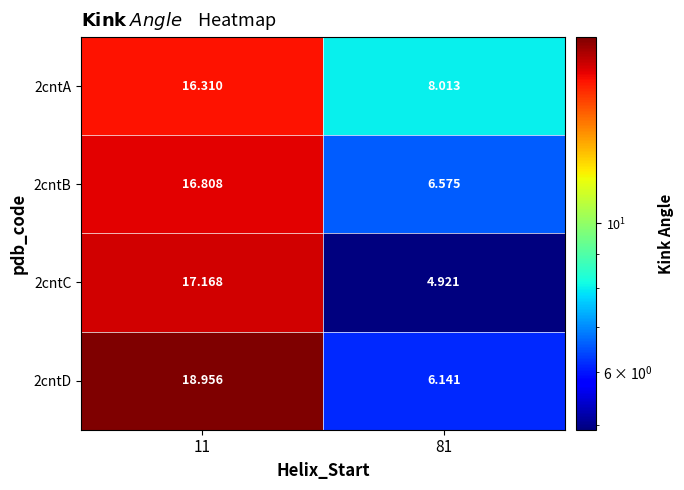

Is the value of 2cntA at 81 greater than the value of 2cntD at 81?

Yes